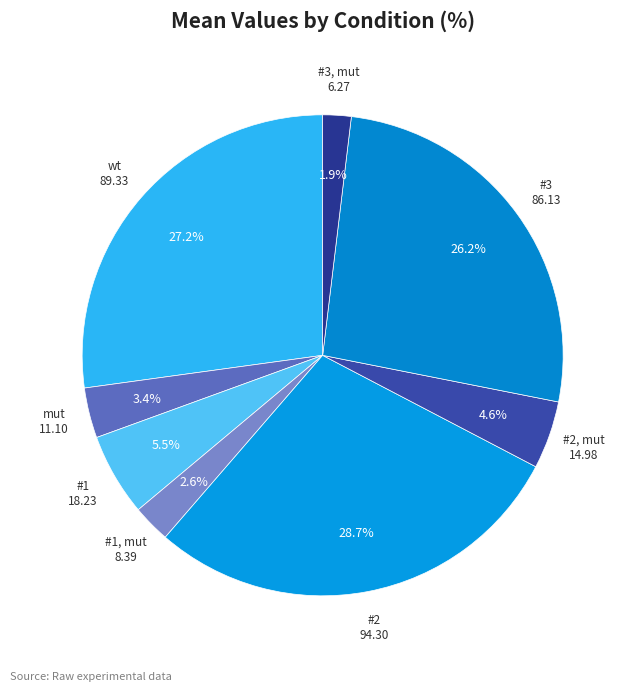

Is there a majority slice in this chart?

No